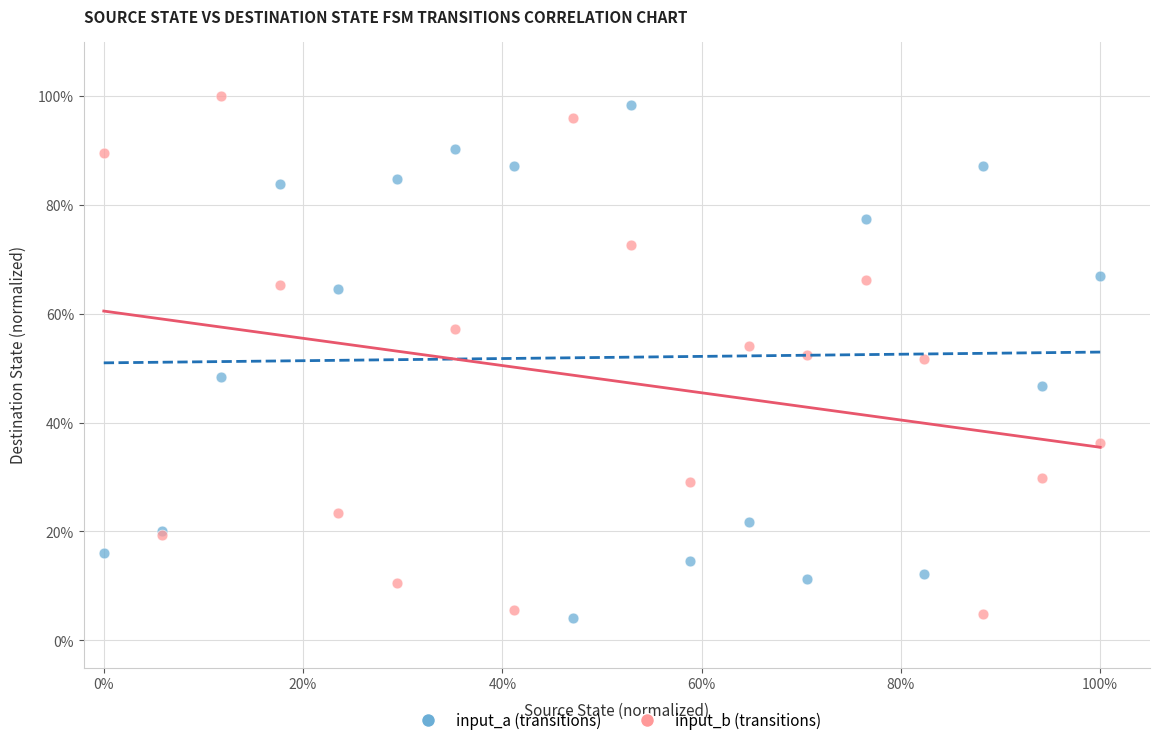

What are all the series names shown in the legend?

input_a (transitions), input_b (transitions)